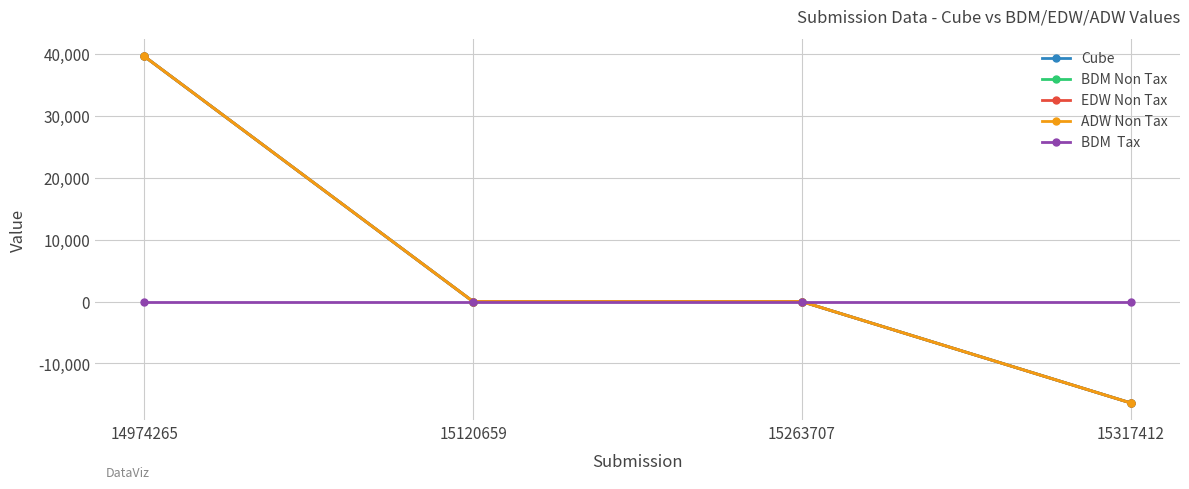

Does the chart have visible grid lines?

Yes